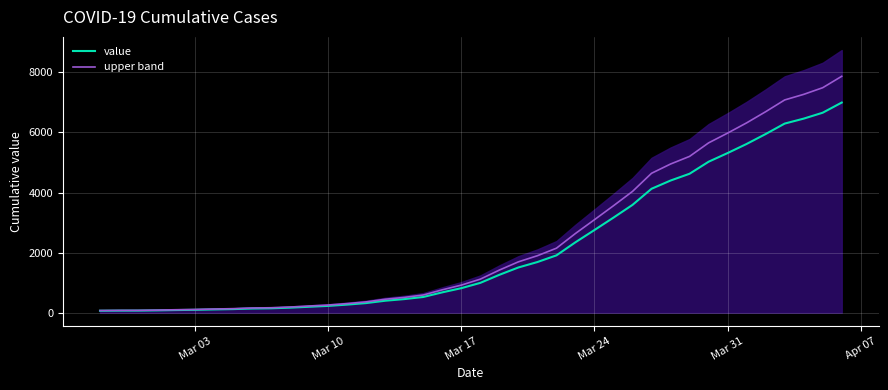

What is the highest value of the value series?

6995.0